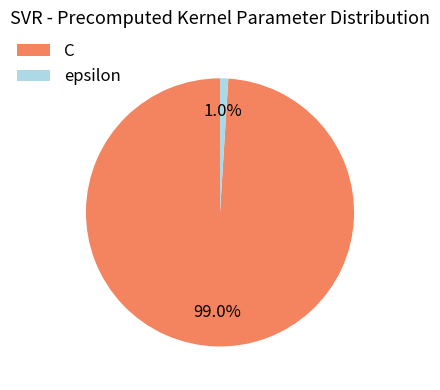

Which slice is the smallest?

epsilon